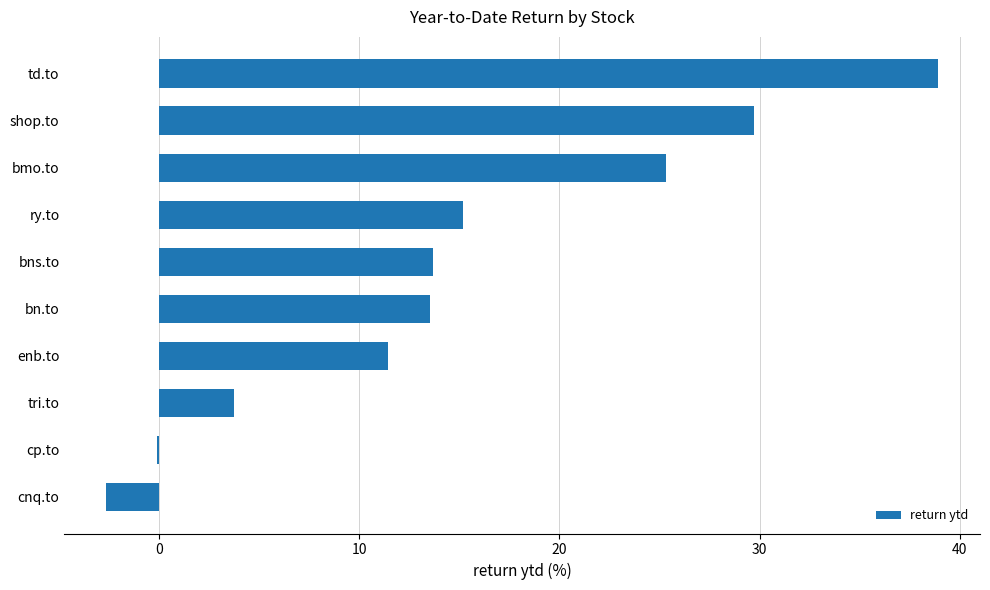

At which label is the value closest to 18?

ry.to